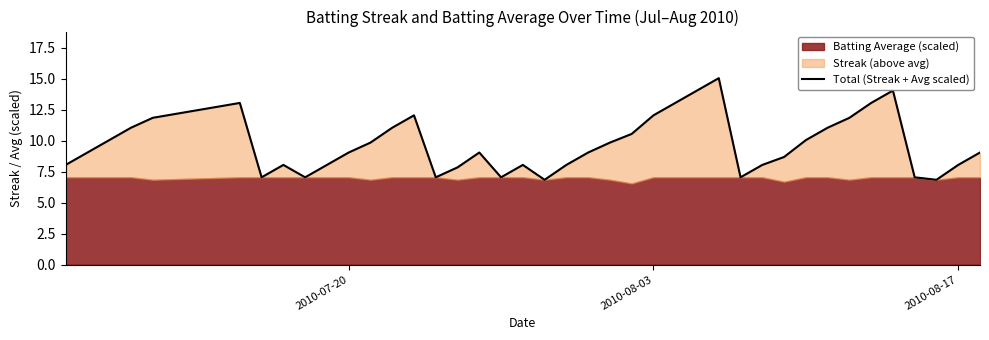

Read the value at 2010-07-20.

9.0